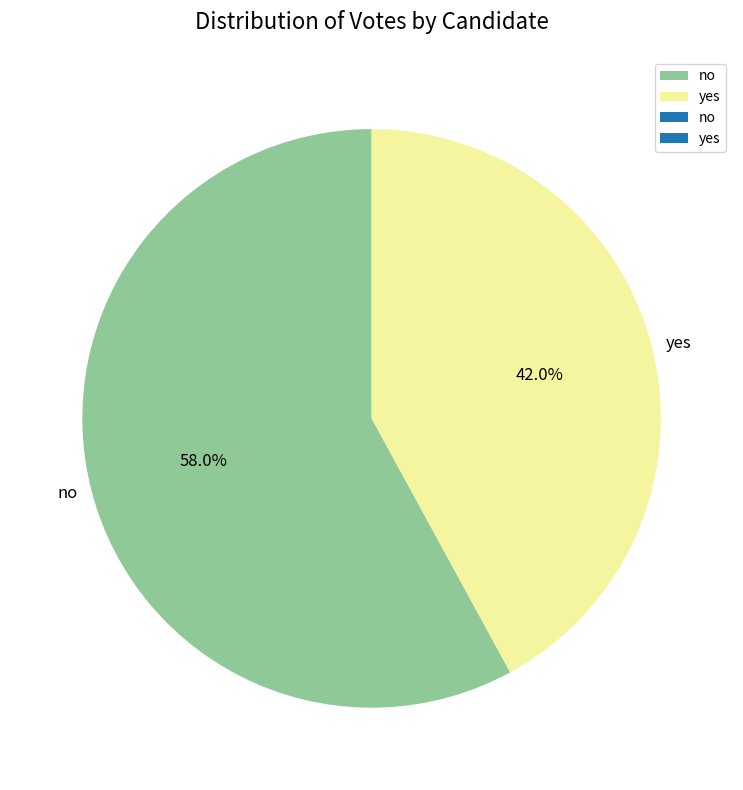

Rank the categories by value from highest to lowest.

no, yes